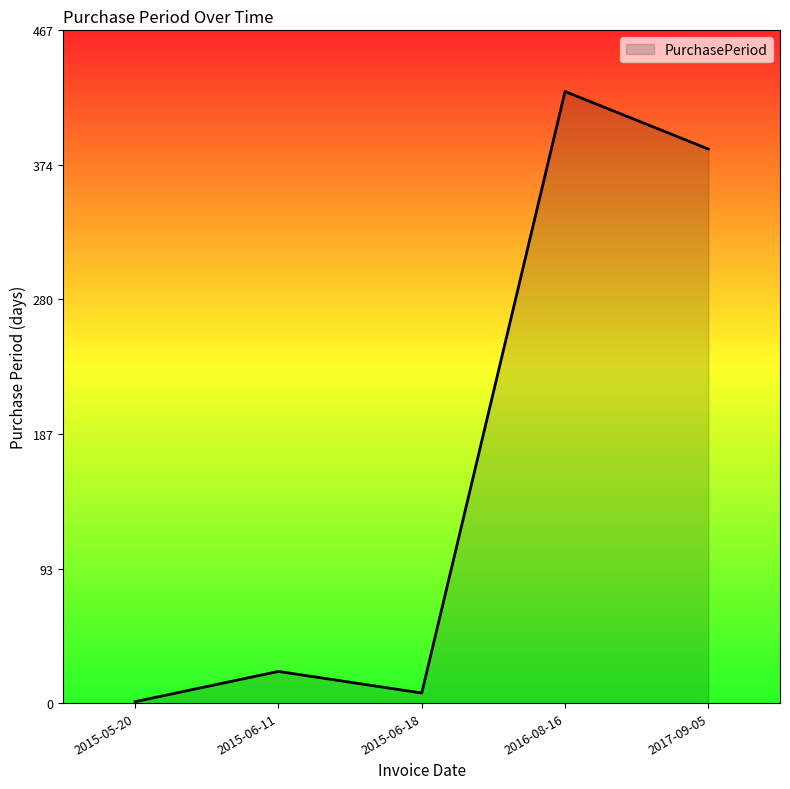

How many lines are shown in the chart?

1